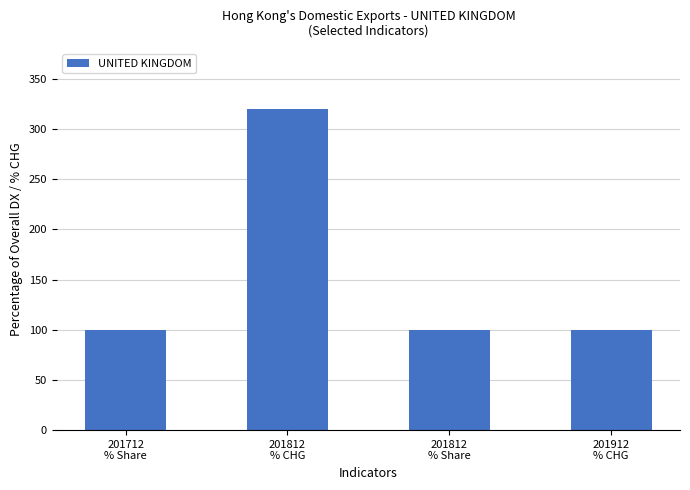

What value does the data have at 201912
% CHG, to the nearest 50?

100